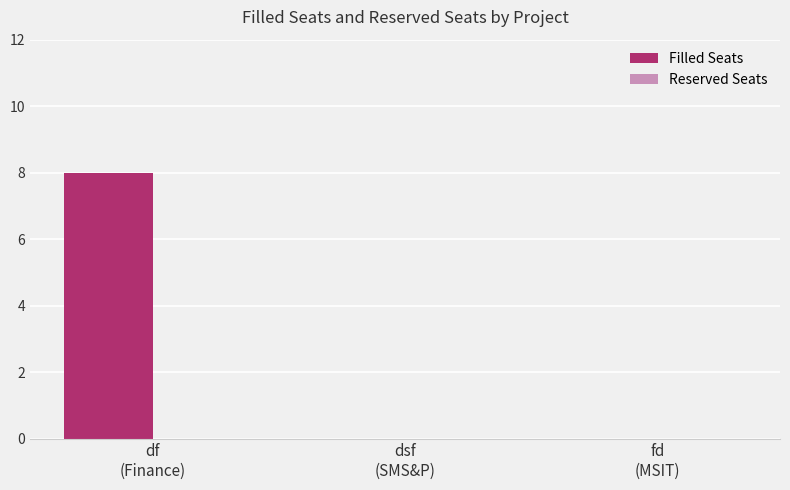

What is the sum of all values?

8